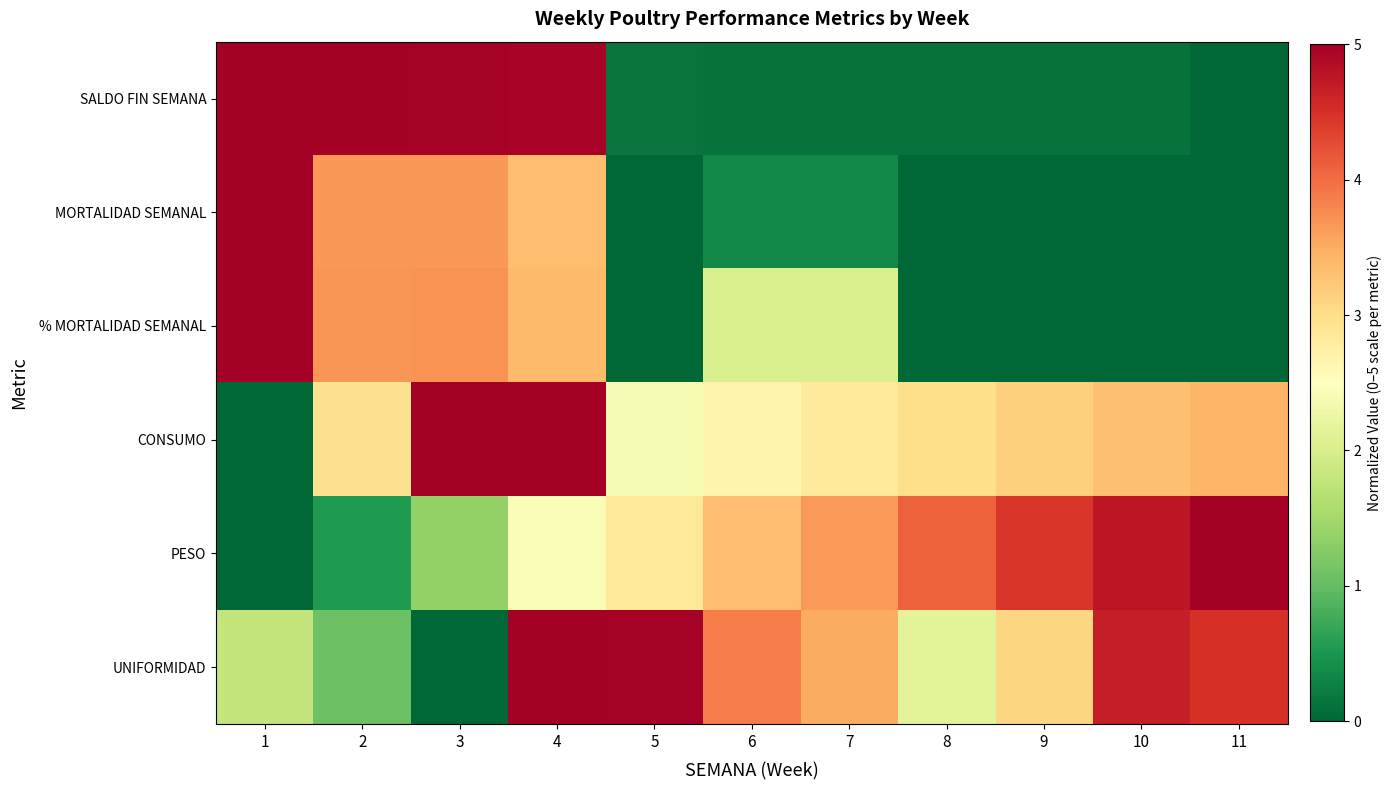

Reading left to right, list all the values displayed in this chart.

SALDO FIN SEMANA: 1=5.0	2=5.0	3=5.0	4=4.9	5=0.1	6=0.1	7=0.1	8=0.1	9=0.1	10=0.1	11=0.0
MORTALIDAD SEMANAL: 1=5.0	2=3.7	3=3.7	4=3.3	5=0.0	6=0.3	7=0.3	8=0.0	9=0.0	10=0.0	11=0.0
% MORTALIDAD SEMANAL: 1=5.0	2=3.7	3=3.7	4=3.4	5=0.0	6=2.0	7=2.0	8=0.0	9=0.0	10=0.0	11=0.0
CONSUMO: 1=0.0	2=3.0	3=5.0	4=5.0	5=2.4	6=2.7	7=2.8	8=3.0	9=3.2	10=3.3	11=3.4
PESO: 1=0.0	2=0.5	3=1.4	4=2.4	5=2.8	6=3.3	7=3.6	8=4.1	9=4.4	10=4.7	11=5.0
UNIFORMIDAD: 1=1.8	2=1.1	3=0.0	4=5.0	5=5.0	6=3.9	7=3.5	8=2.1	9=3.1	10=4.7	11=4.5